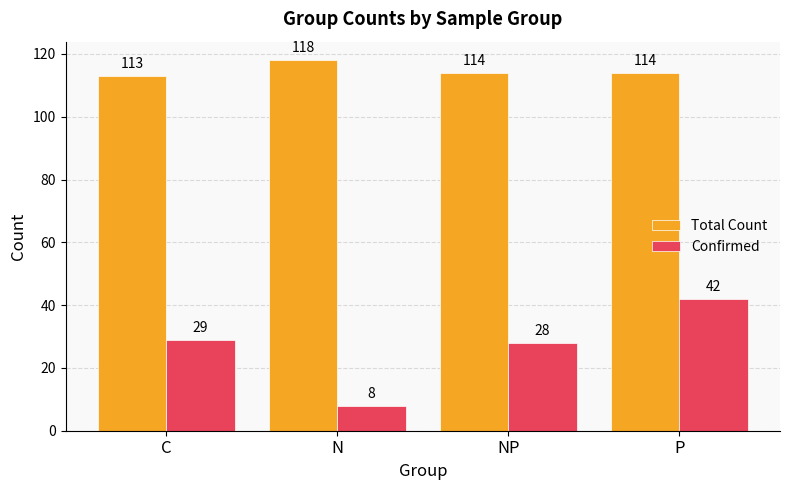

At which category is the sum across all series the highest?

P